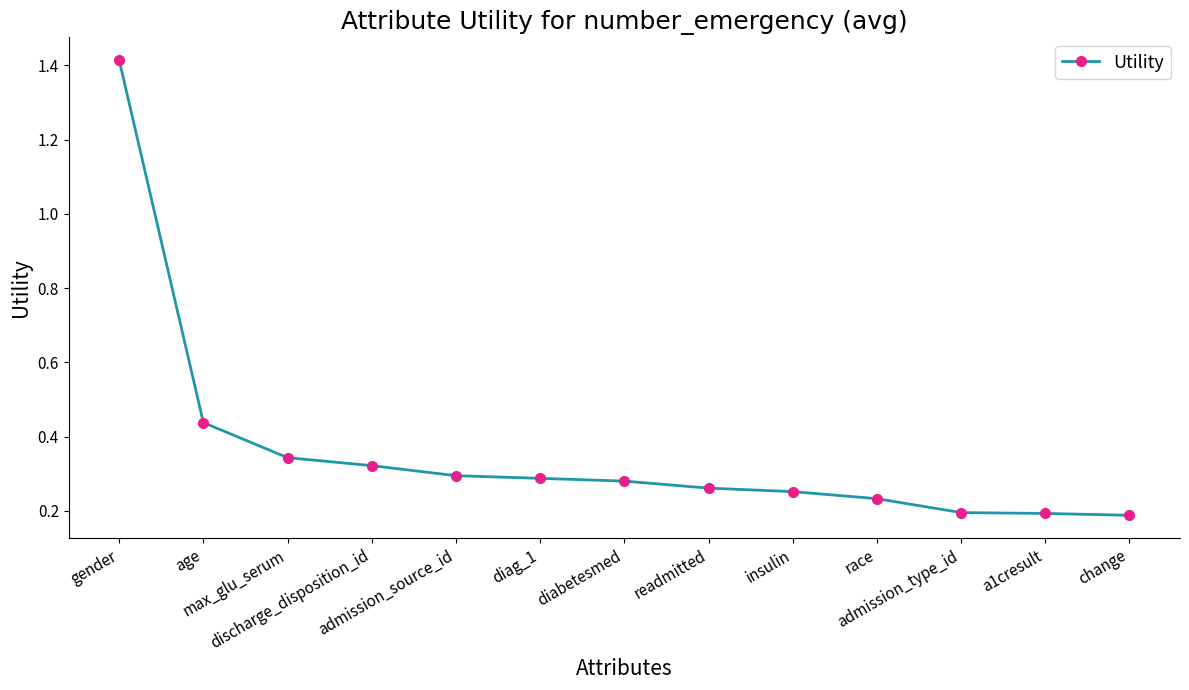

True or false: the data shows 0.3 at admission_source_id.

True